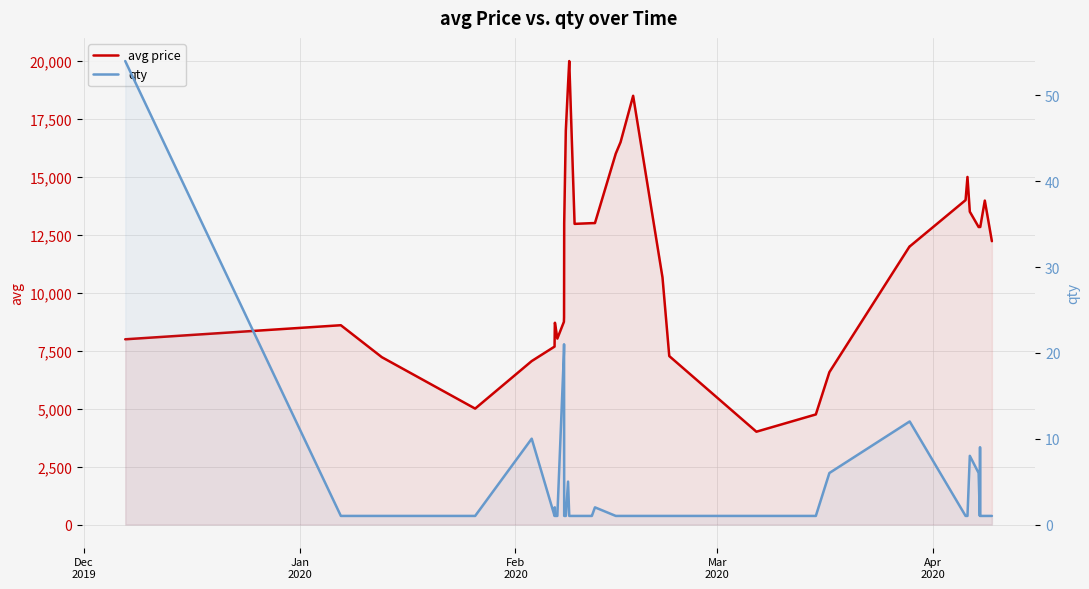

How many lines are shown in the chart?

2